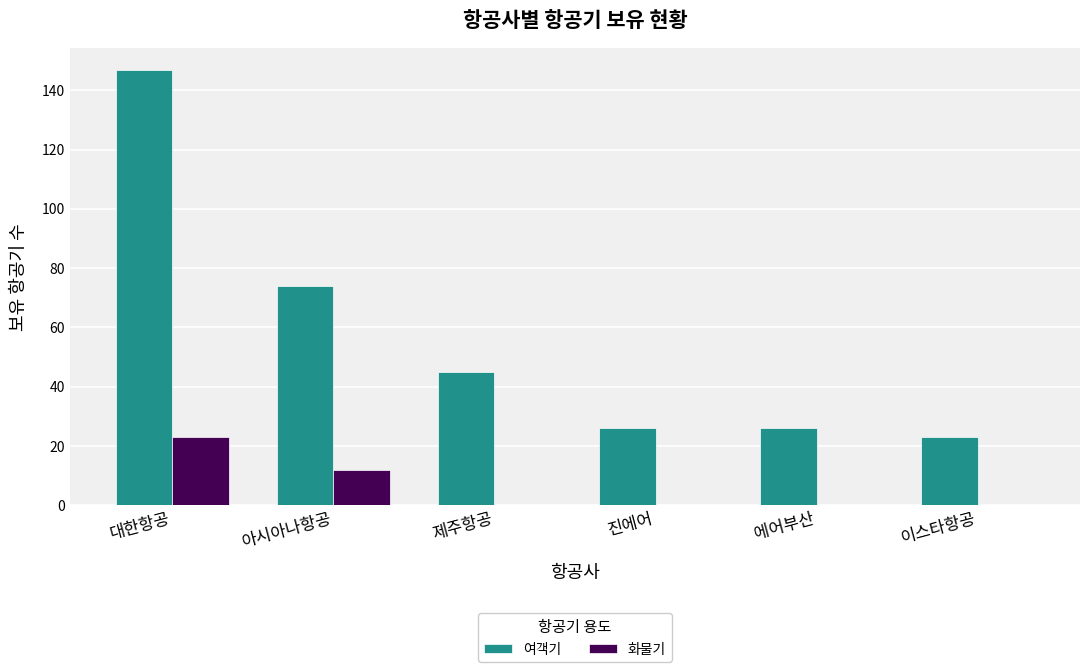

Between 아시아나항공 and 이스타항공, which series saw the biggest shift?

여객기